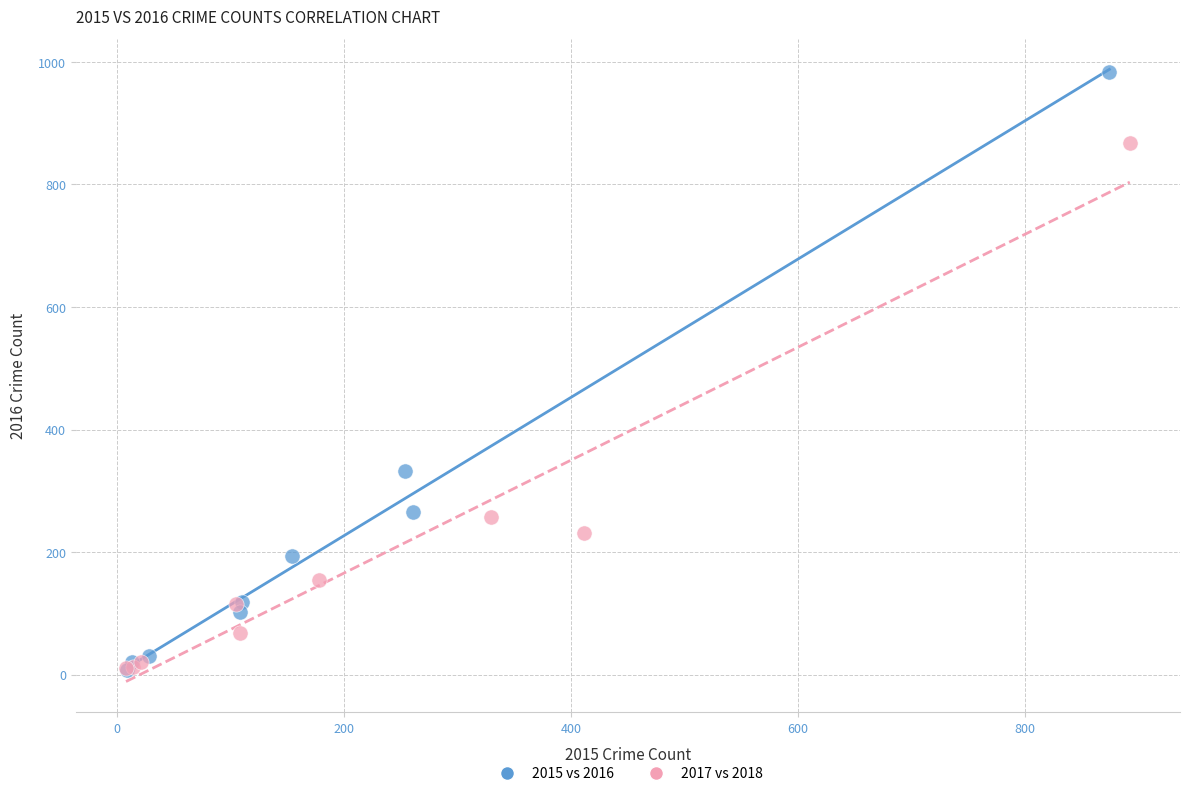

Which series contains the highest Y value?

2015 vs 2016